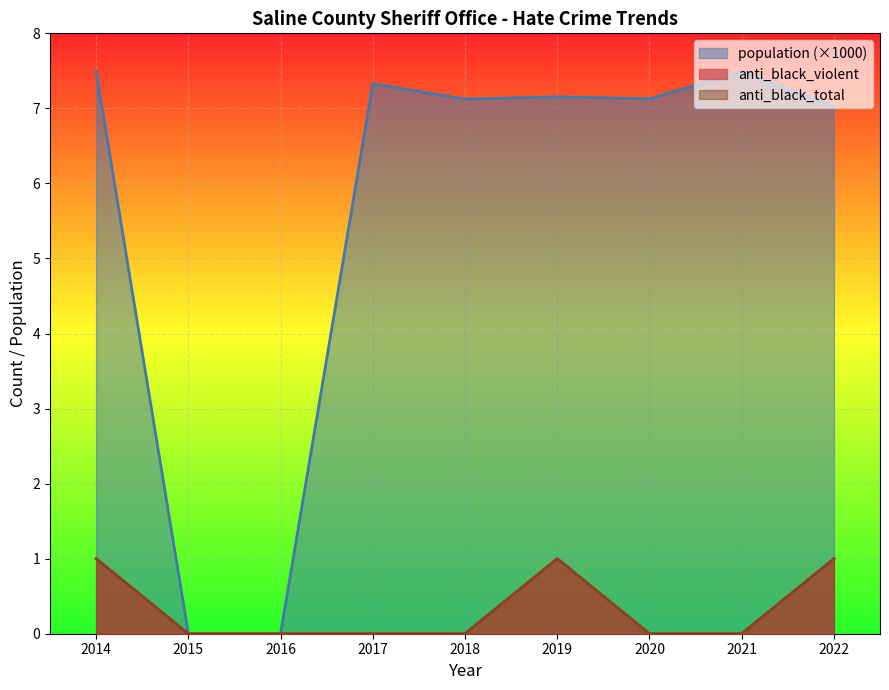

Rank the series by their maximum value, from lowest to highest.

anti_black_violent, anti_black_total, population